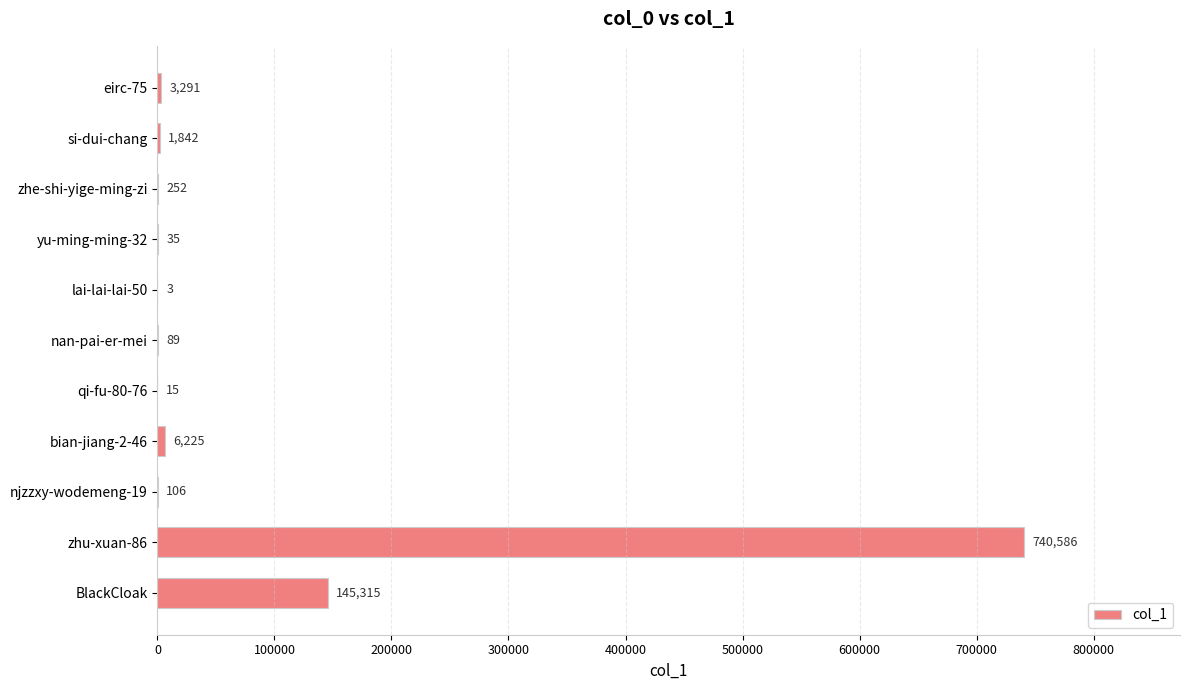

Where is the data nearest to the value 370294?

BlackCloak